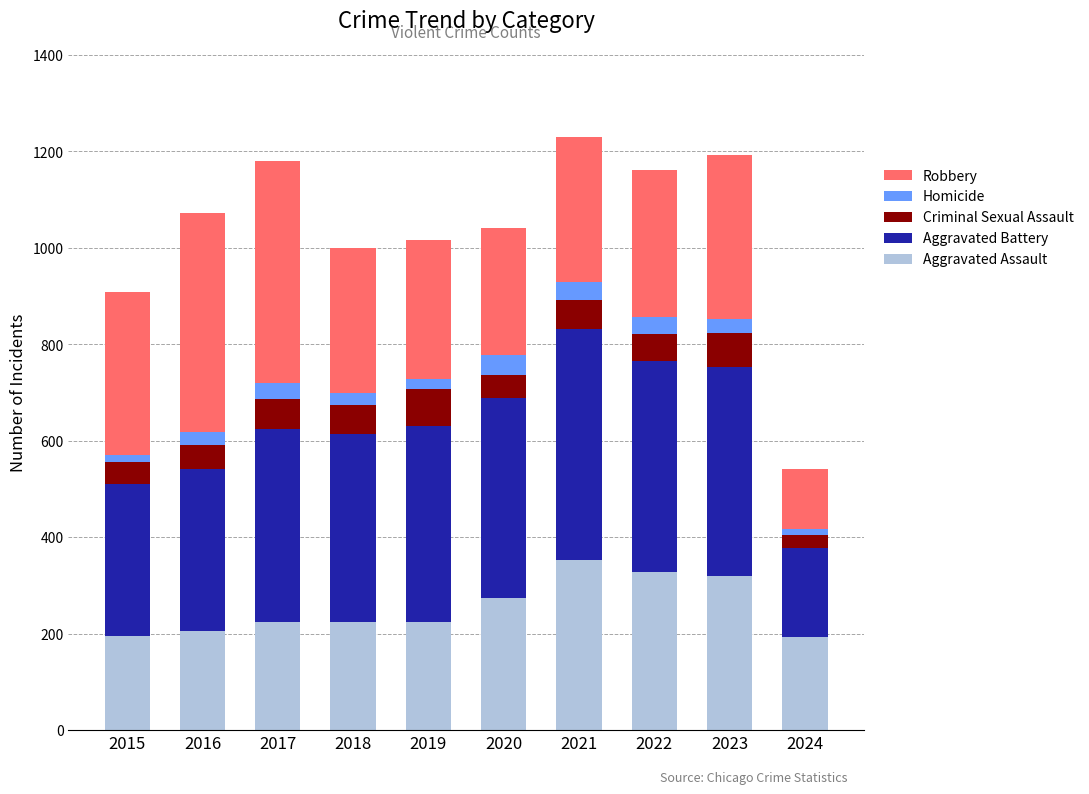

What is the highest value of the Aggravated Assault series?

352